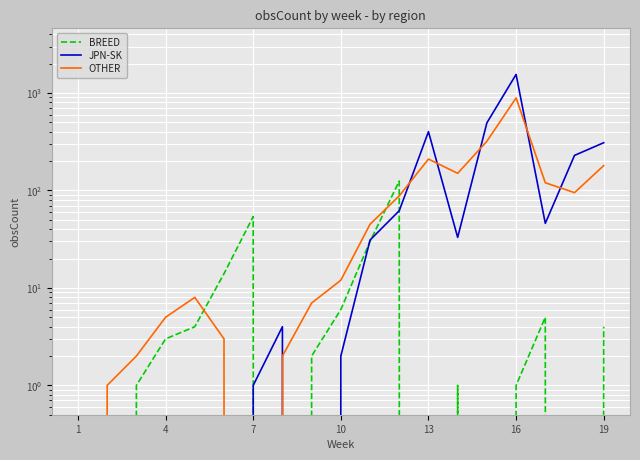

After their last crossing, which series has the higher values: JPN-SK or BREED?

JPN-SK